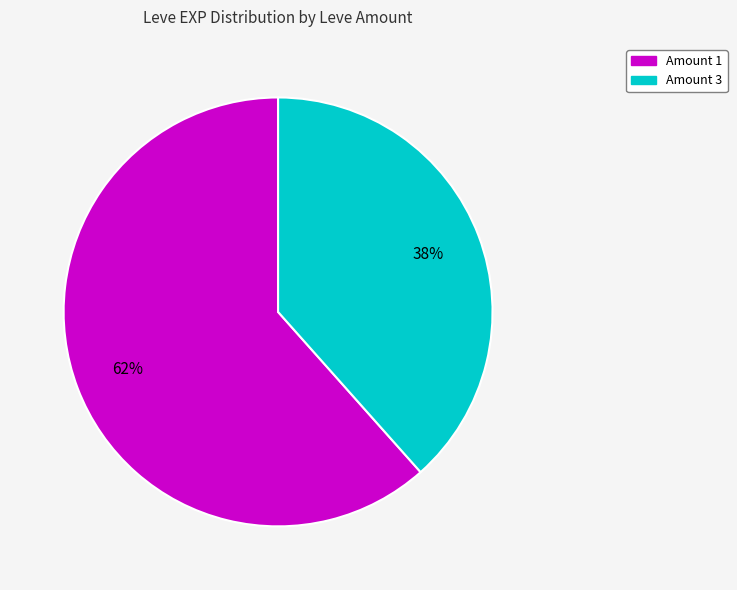

To the nearest percent, what is the average slice percentage?

50%